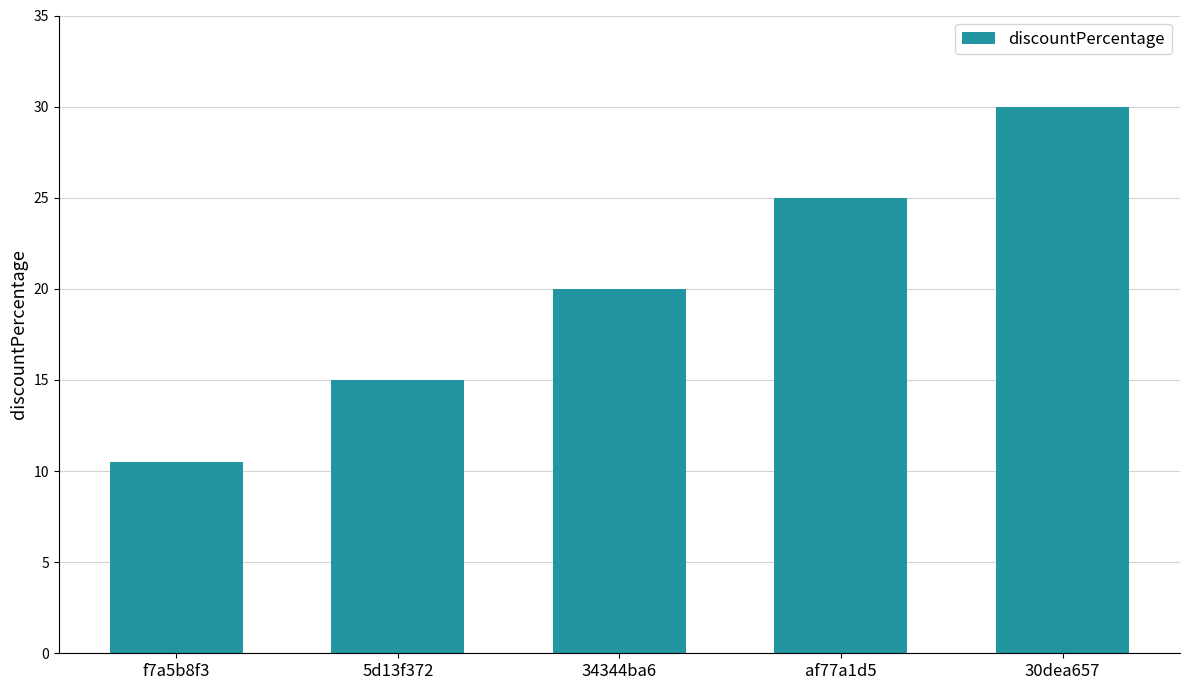

How many bars are there in total?

5